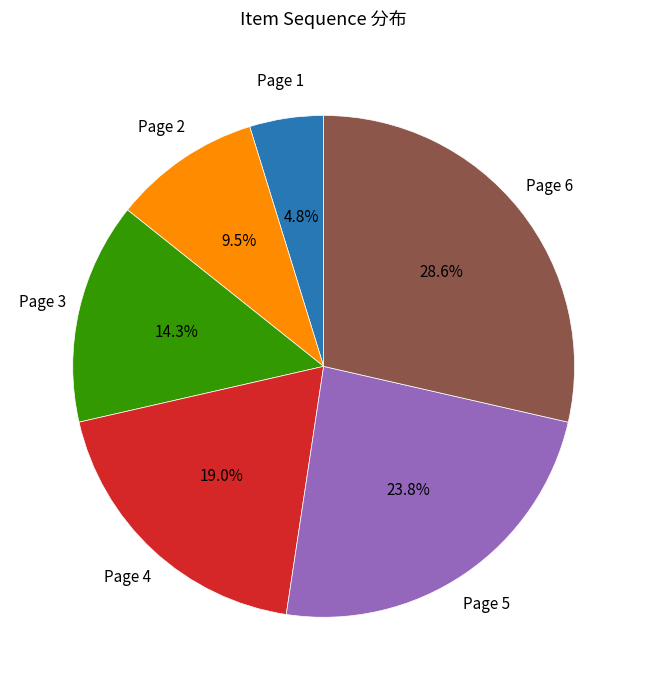

Rank the categories by value from lowest to highest.

Page 1, Page 2, Page 3, Page 4, Page 5, Page 6